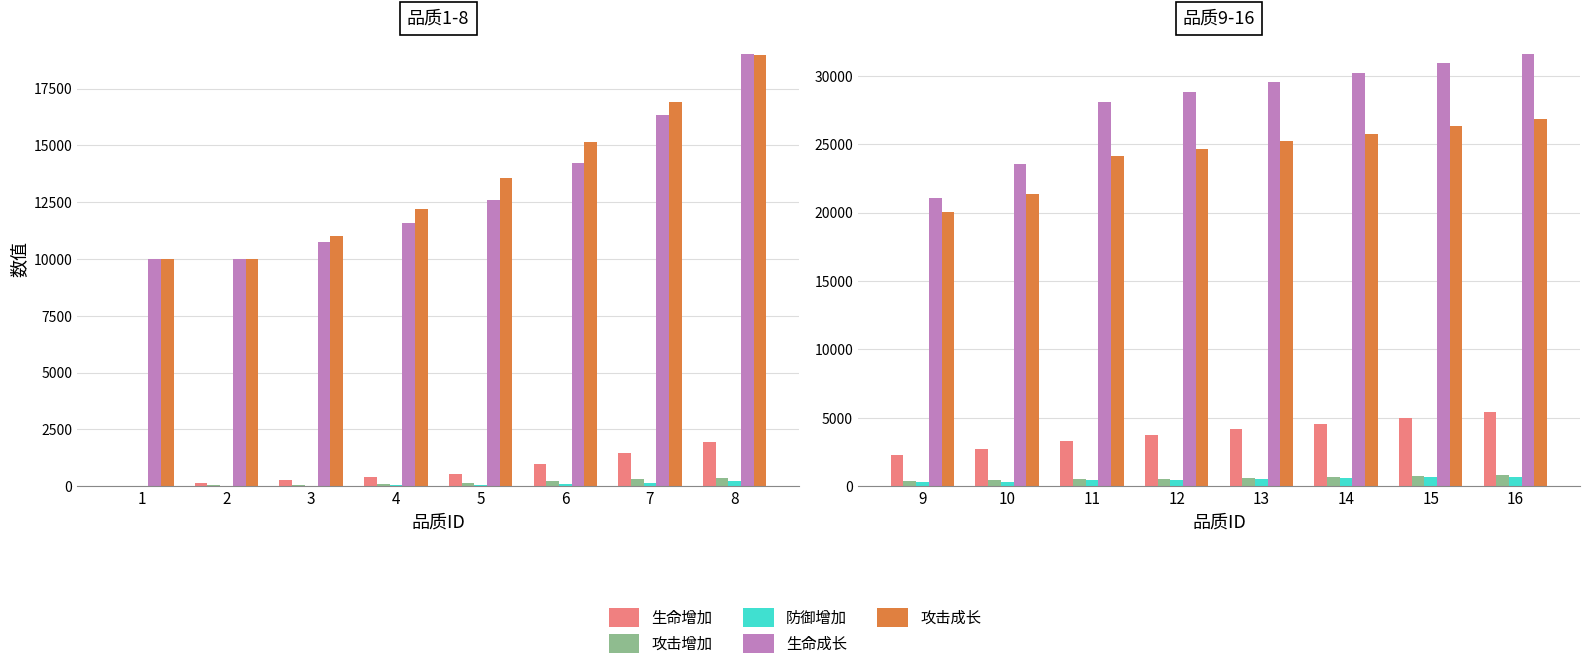

Are the bars grouped side by side (vs. stacked)?

Yes